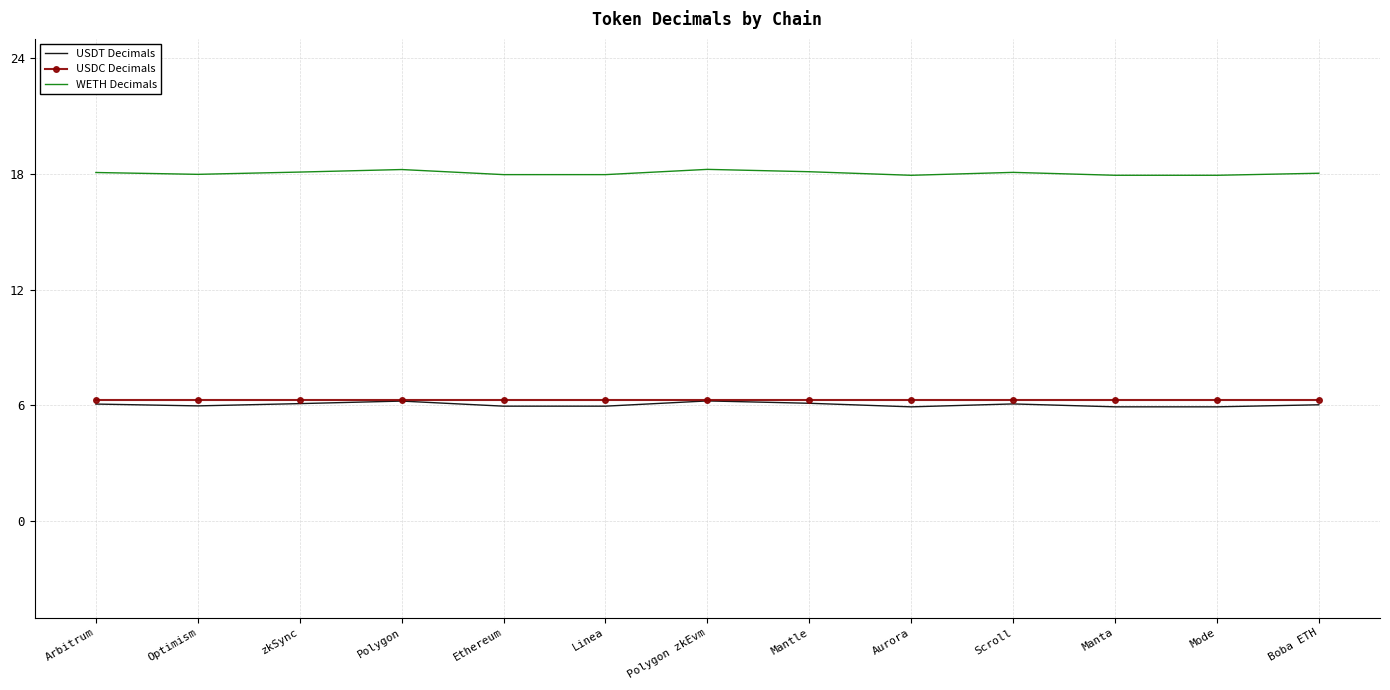

What position from the left is Scroll?

10